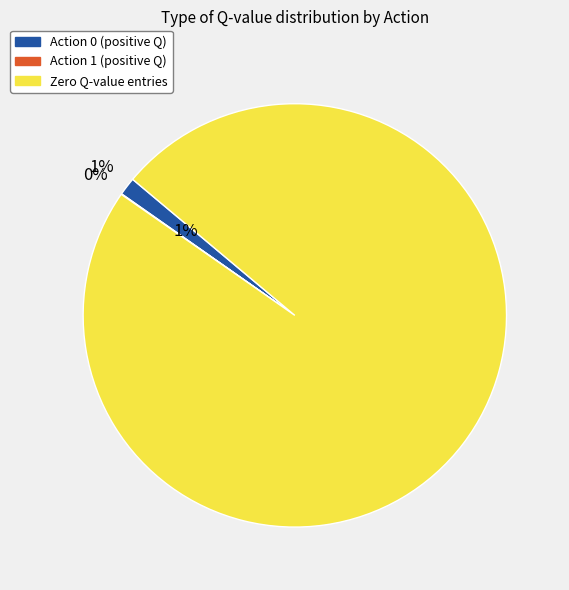

Is there any slice that represents more than half of the pie?

Yes